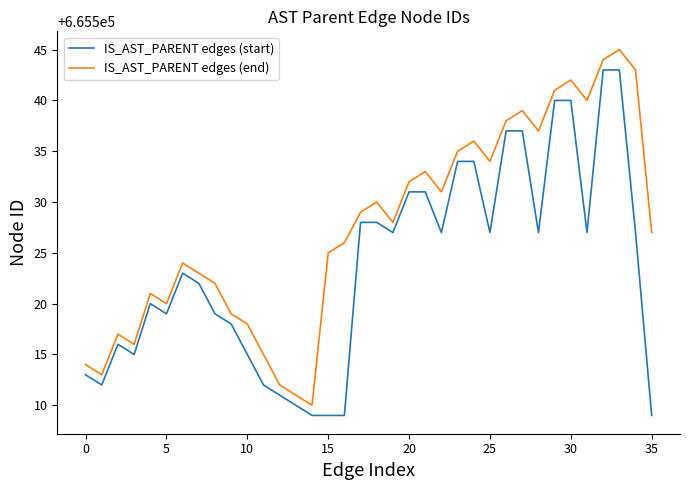

What is the difference between the maximum and minimum values in the IS_AST_PARENT edges (end) series?

35